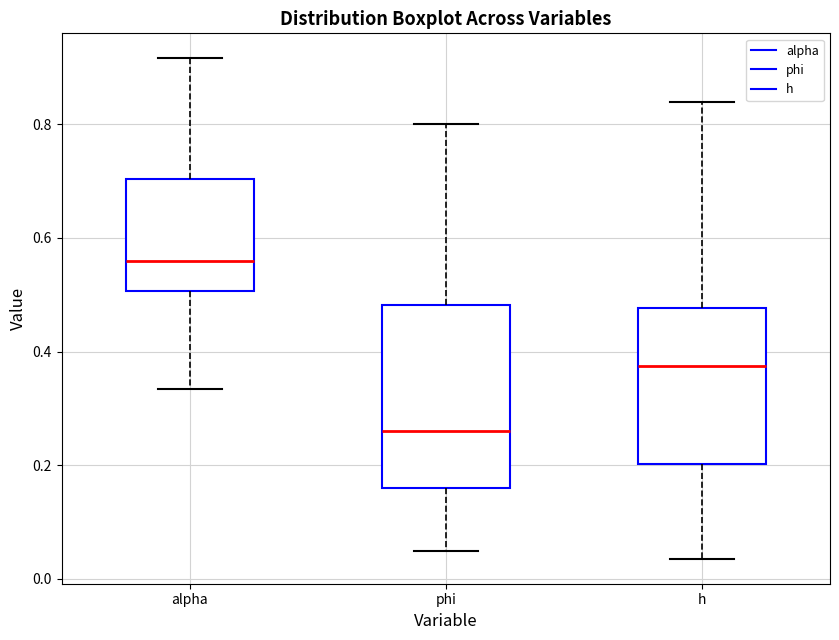

Reading left to right, transcribe this box plot: for each box, give where its median line is, the range the box spans, and where its two whiskers end, as read against the y-axis. The values are not printed on the chart, so give them approximately, as read against the axis.

alpha: median 0.56, box 0.50 to 0.70, whiskers 0.34 to 0.92
phi: median 0.26, box 0.16 to 0.48, whiskers 0.04 to 0.80
h: median 0.38, box 0.20 to 0.48, whiskers 0.04 to 0.84